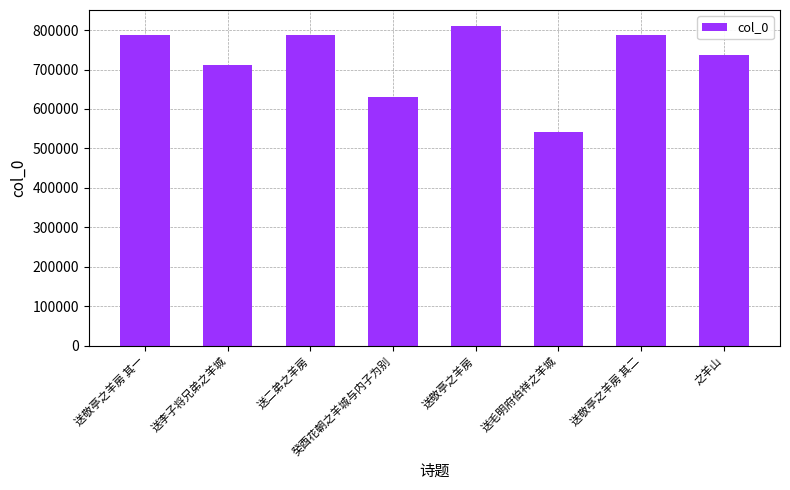

Which has a higher value, 送敬亭之羊房 or 之羊山?

送敬亭之羊房